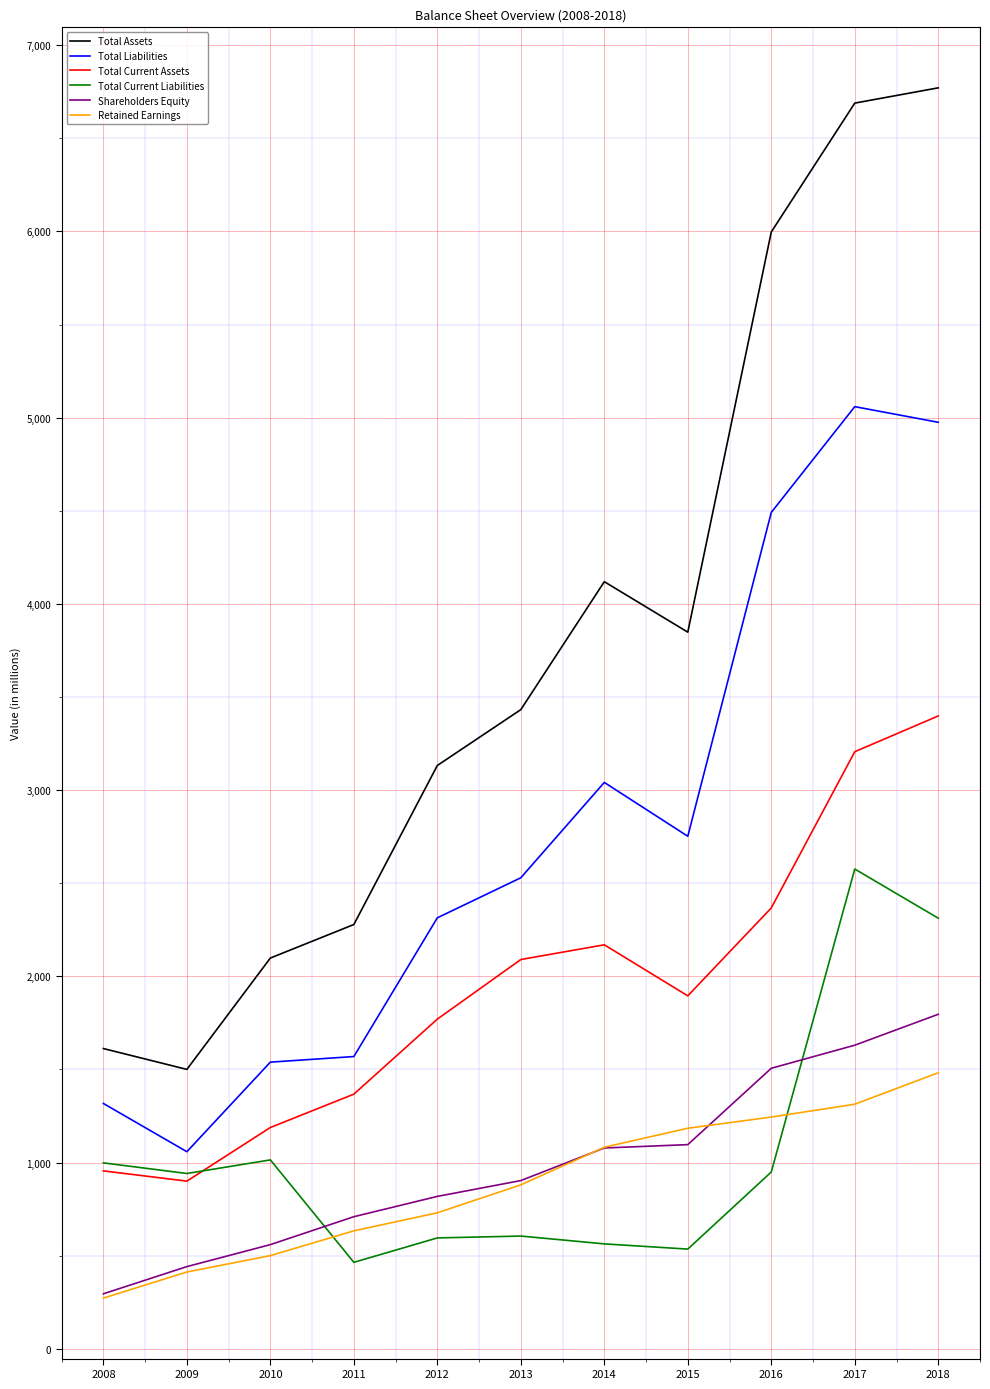

What is the total value across all series at 2011?

7020